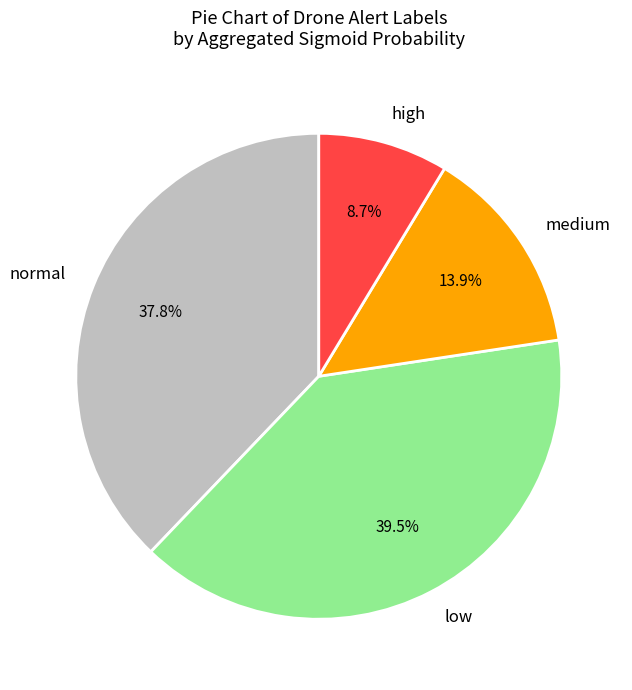

Count the number of slices in the pie.

4